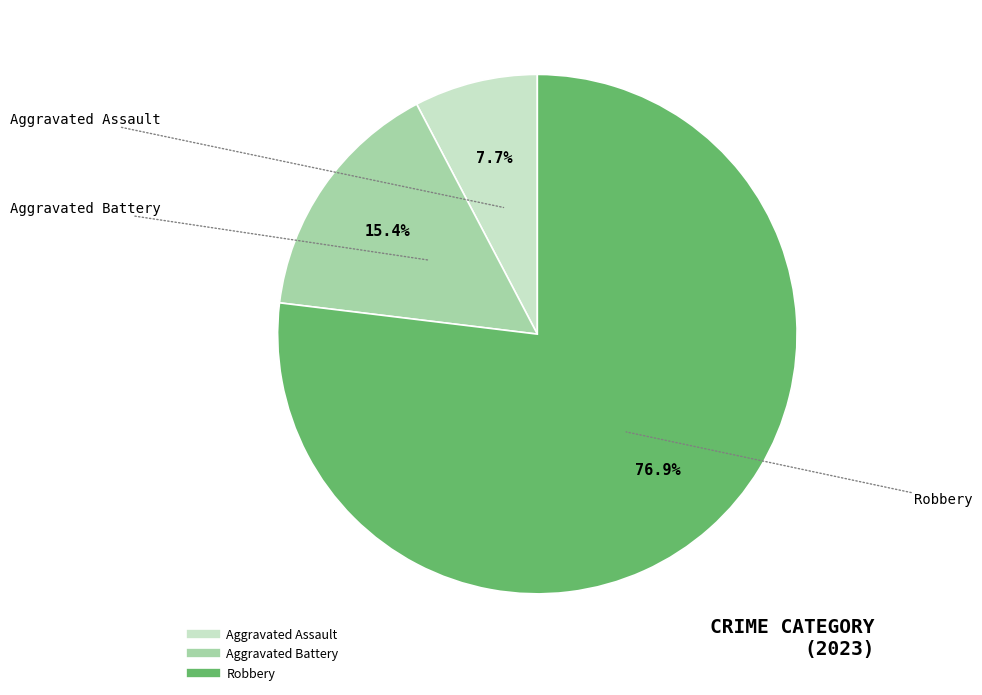

Is there a majority slice in this chart?

Yes